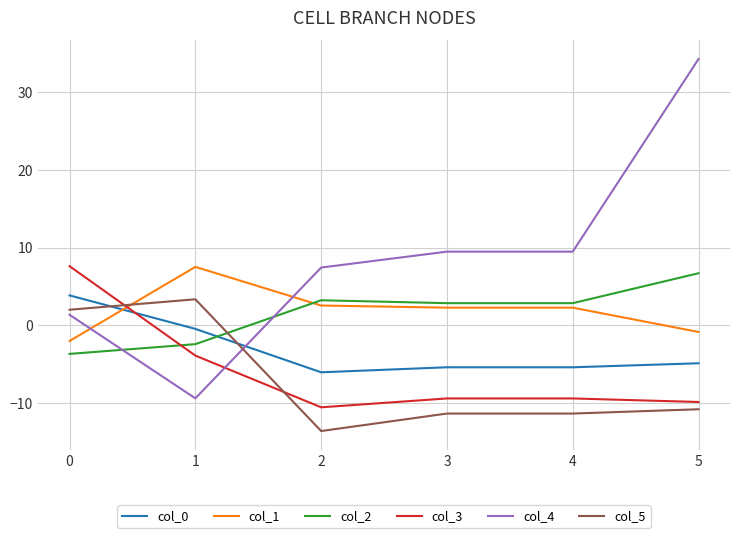

What is the difference between the maximum and second lowest values in the col_2 series?

9.1